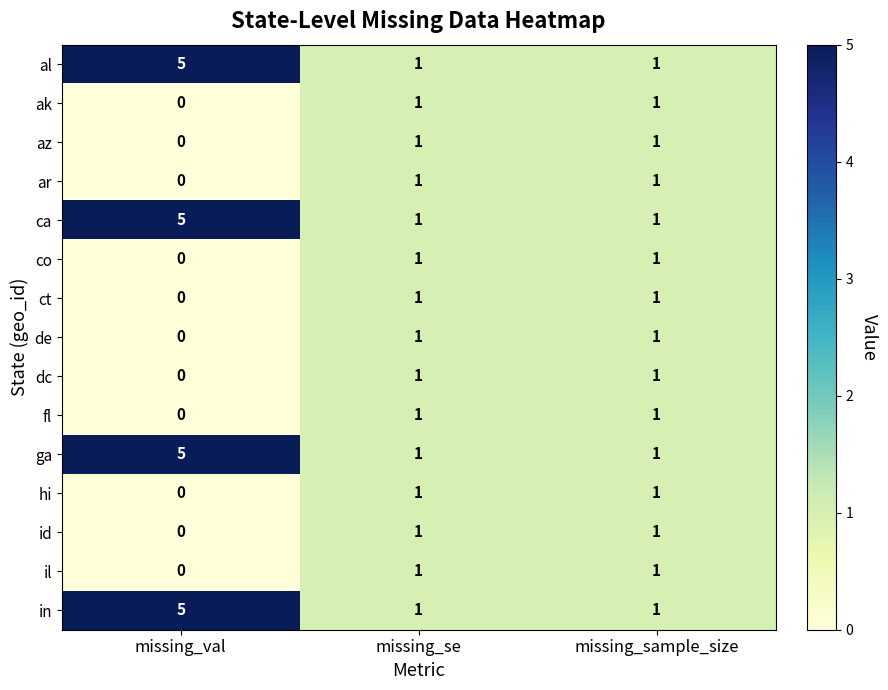

What is the sum of the al values at missing_sample_size and missing_val?

6